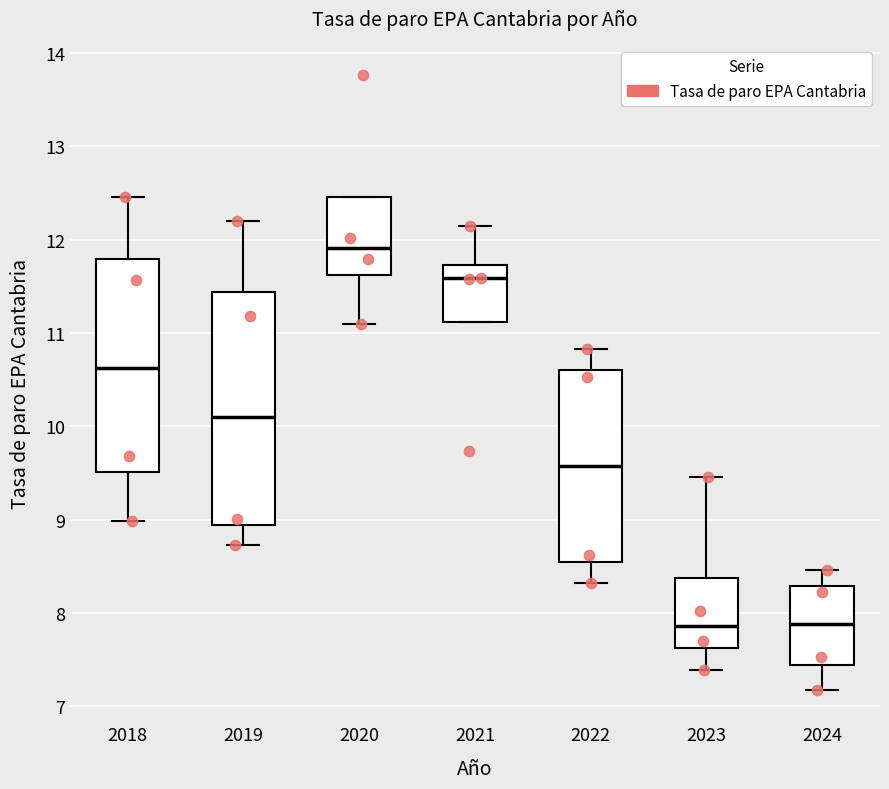

Reading left to right, transcribe this box plot: for each box, give where its median line is, the range the box spans, and where its two whiskers end, as read against the y-axis. The values are not printed on the chart, so give them approximately, as read against the axis.

2018: median 10.6, box 9.5 to 11.8, whiskers 9.0 to 12.5
2019: median 10.1, box 8.9 to 11.4, whiskers 8.7 to 12.2
2020: median 11.9, box 11.6 to 12.5, whiskers 11.1 to 12.5
2021: median 11.6, box 11.1 to 11.7, whiskers 11.1 to 12.2
2022: median 9.6, box 8.5 to 10.6, whiskers 8.3 to 10.8
2023: median 7.9, box 7.6 to 8.4, whiskers 7.4 to 9.5
2024: median 7.9, box 7.4 to 8.3, whiskers 7.2 to 8.5